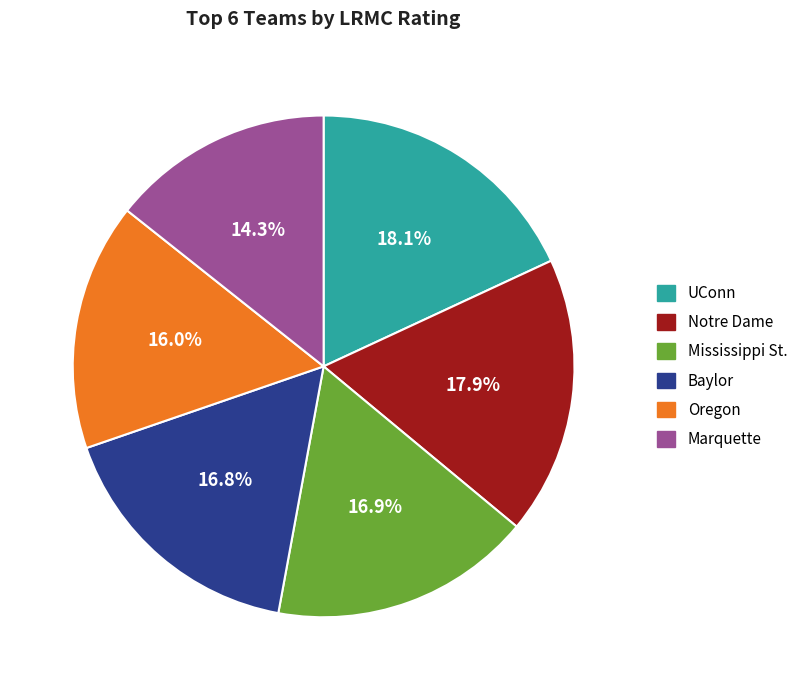

Count the number of slices in the pie.

6